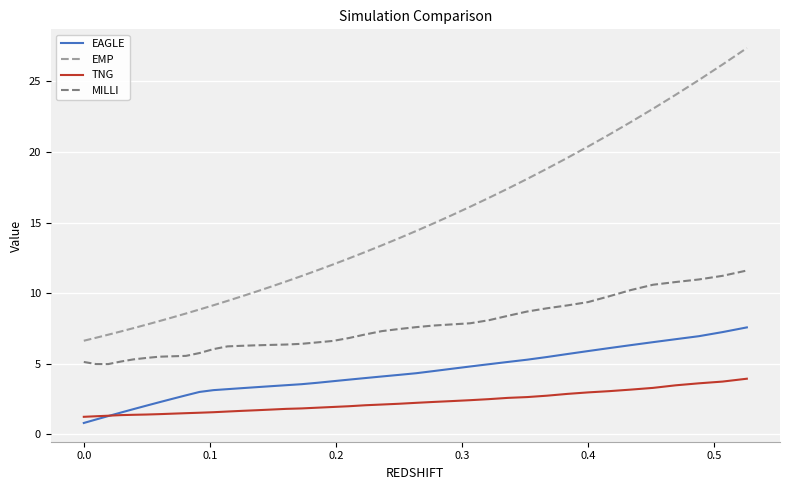

List the series in order of their overall mean, highest first.

EMP, MILLI, EAGLE, TNG